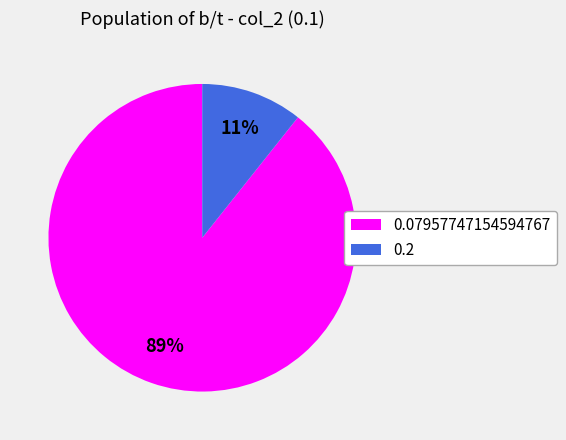

What is the largest slice in the pie chart?

0.07957747154594767